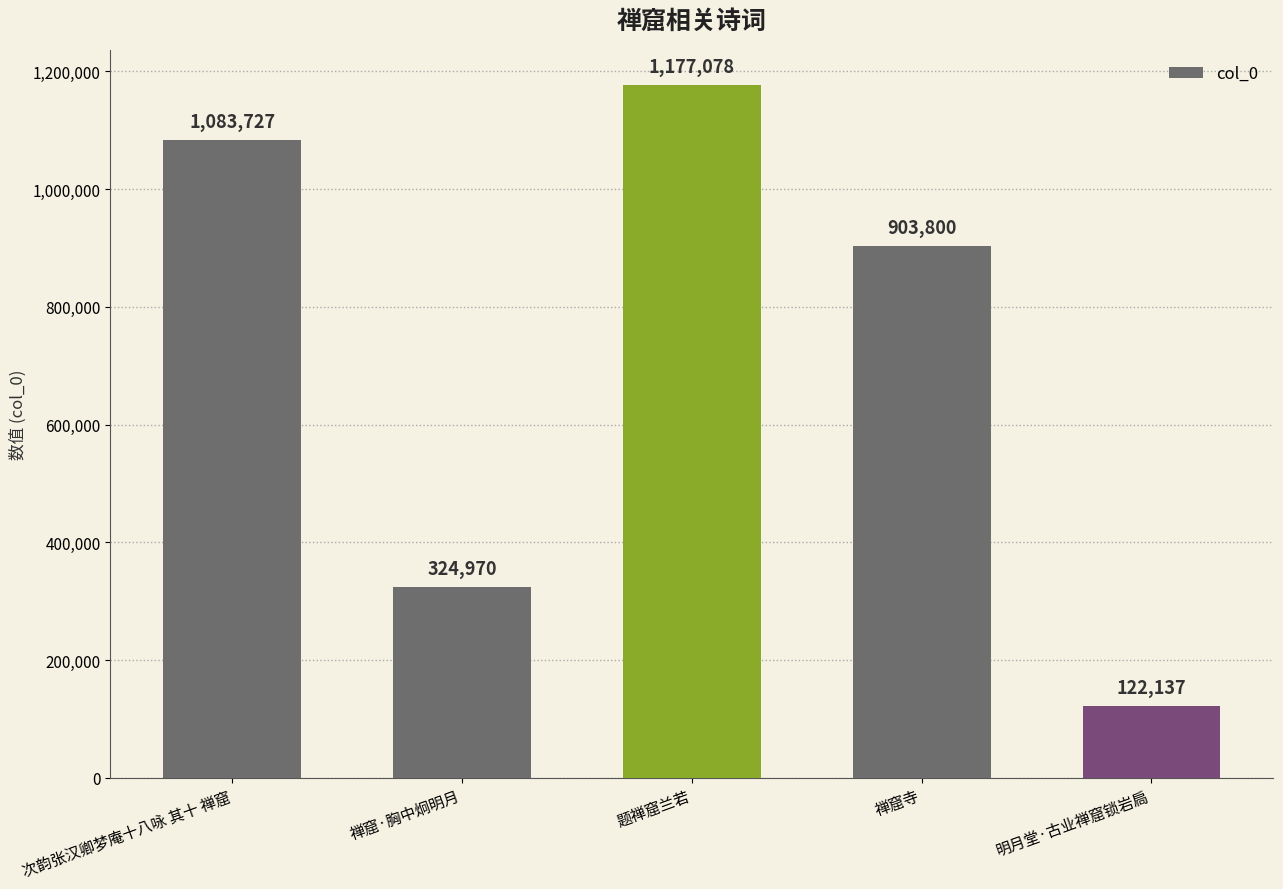

What position from the left is 次韵张汉卿梦庵十八咏 其十 禅窟?

1